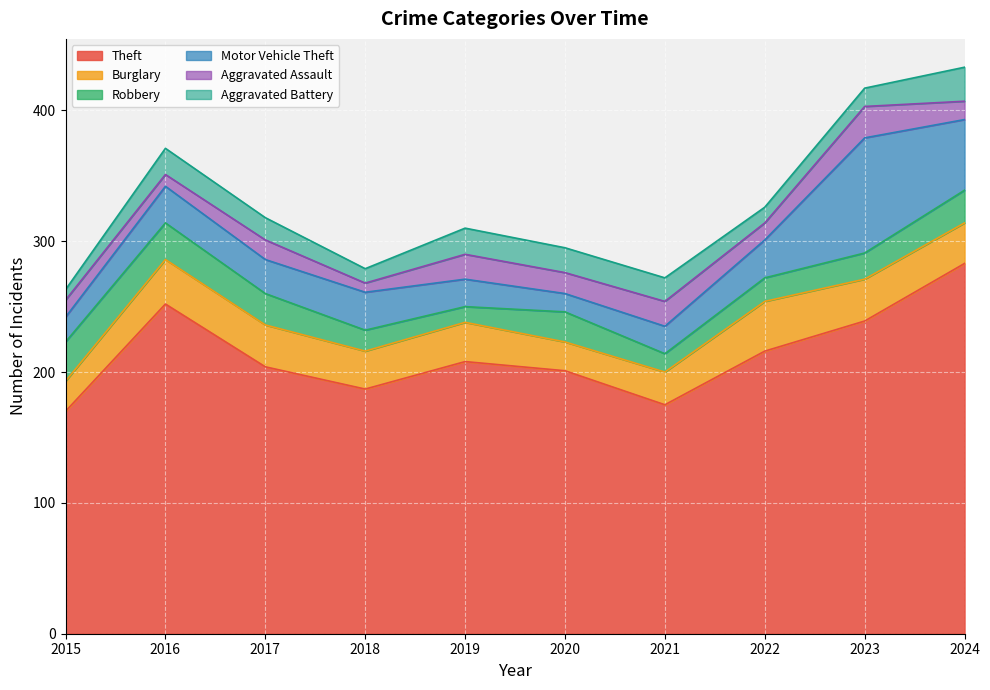

Is the value of Theft at 2023 greater than the value of Aggravated Battery at 2018?

Yes